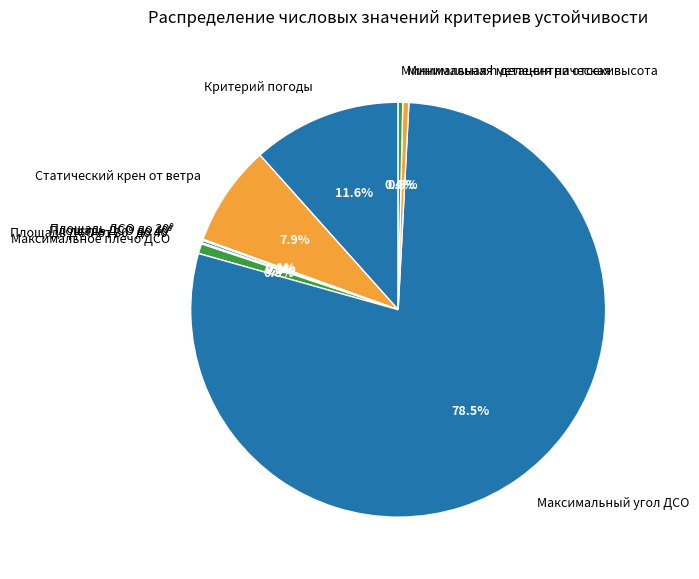

Is there a majority slice in this chart?

Yes